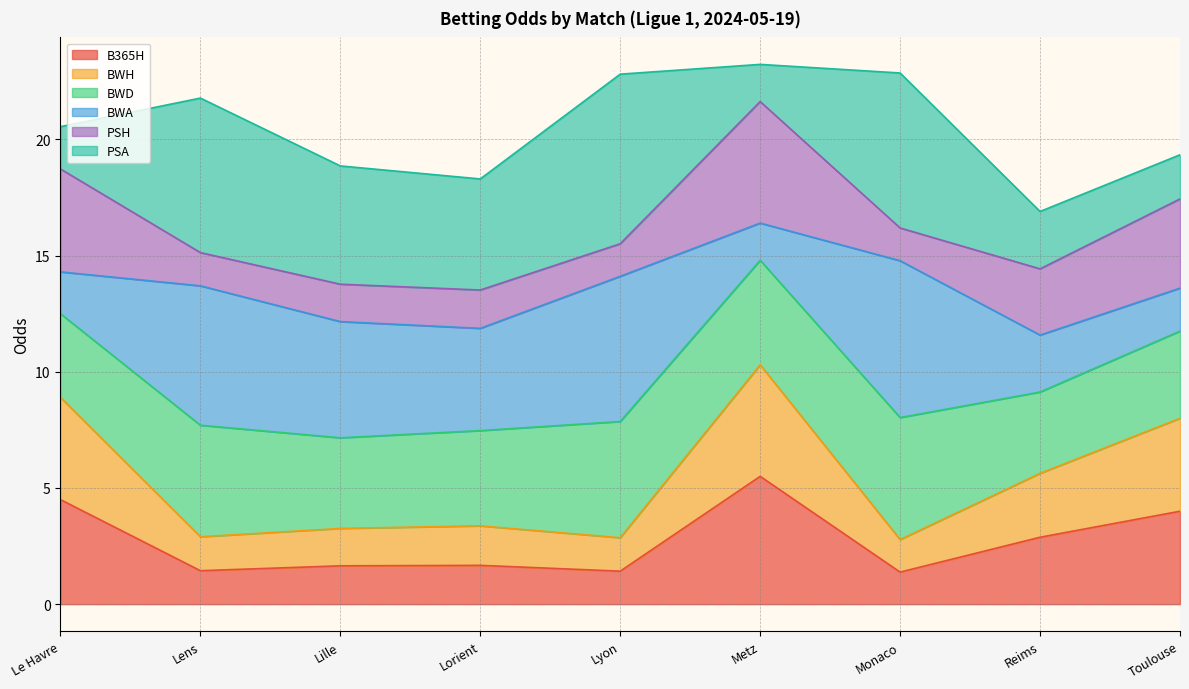

At which label does B365H reach its peak?

Metz